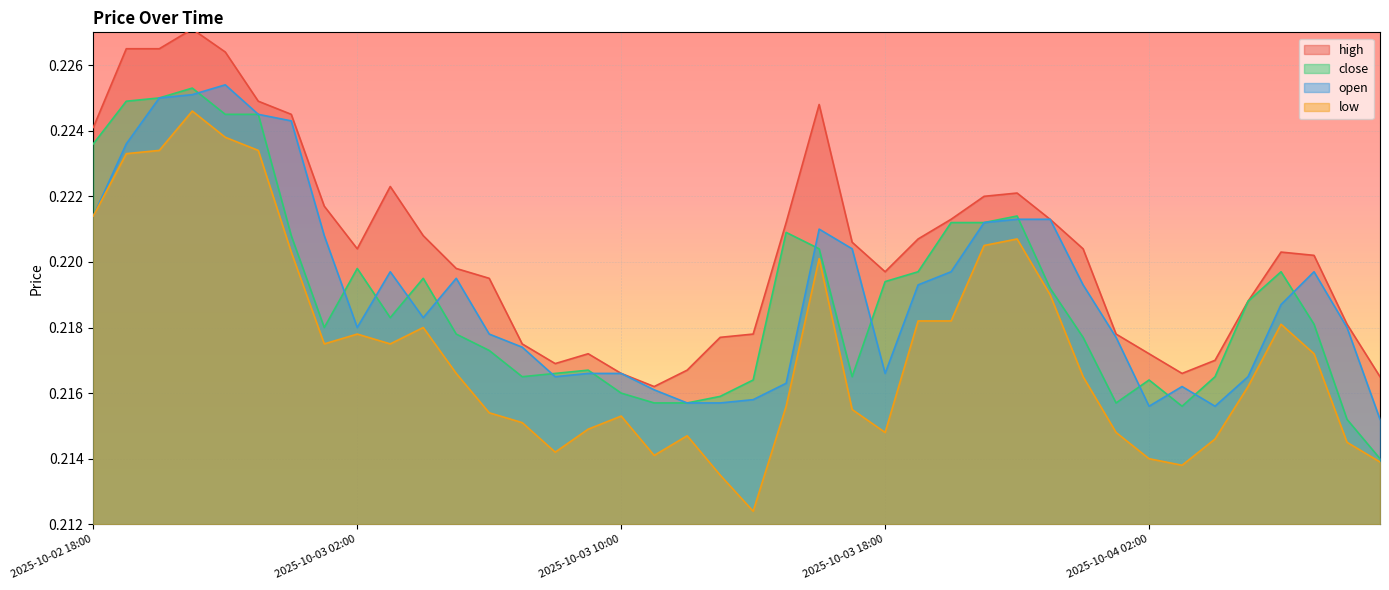

What is the label of the 3rd point from the left?

2025-10-02 20:00